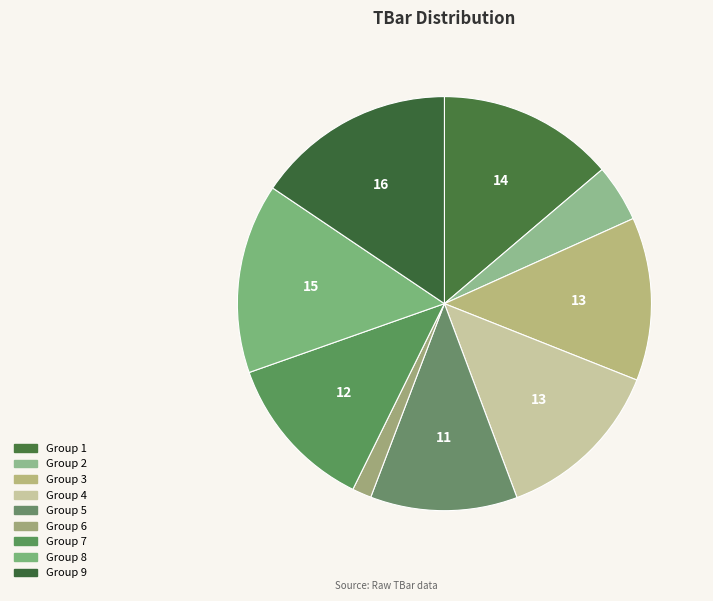

Count the number of slices in the pie.

9